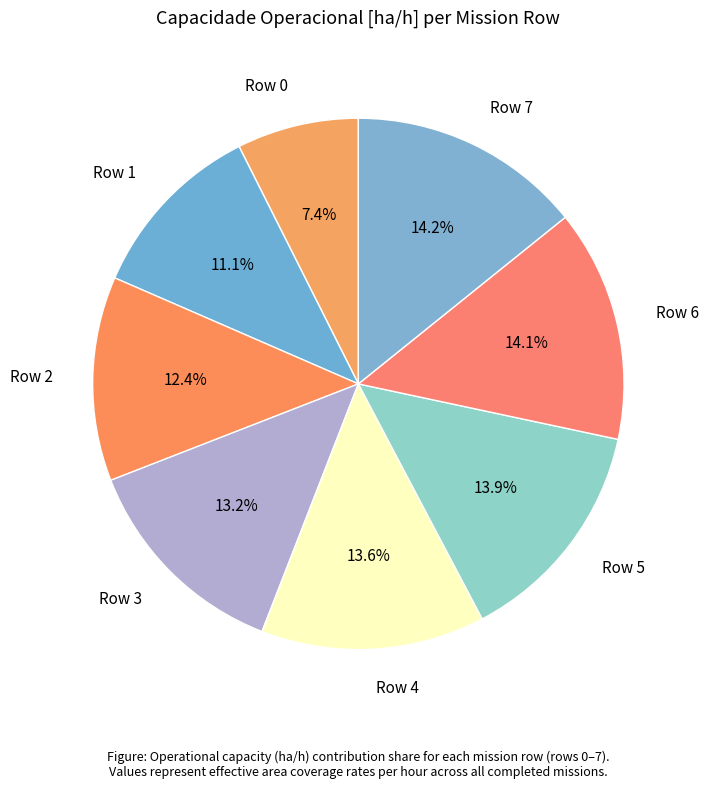

Is the sum of Row 4 and Row 7 greater than half?

No